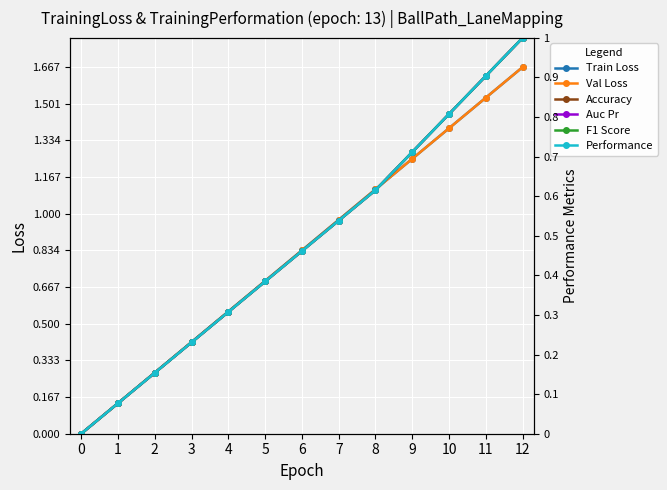

How many data points does each series have?

13